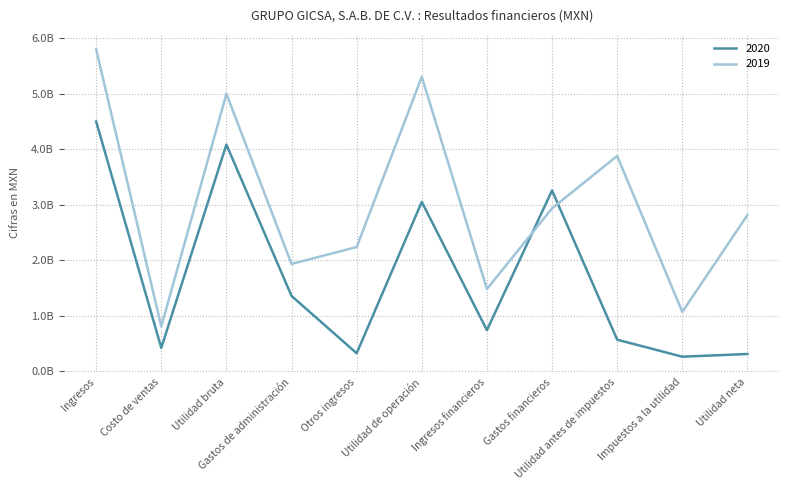

Reading right to left, what are all the values shown in this chart?

2020: 306627000	258003000	564630000	3256236000	736749000	3049671000	320519000	1353563000	4082715000	417049000	4499764000
2019: 2813093000	1066211000	3879304000	2933716000	1478597000	5305158000	2236137000	1930790000	4999811000	802765000	5802576000